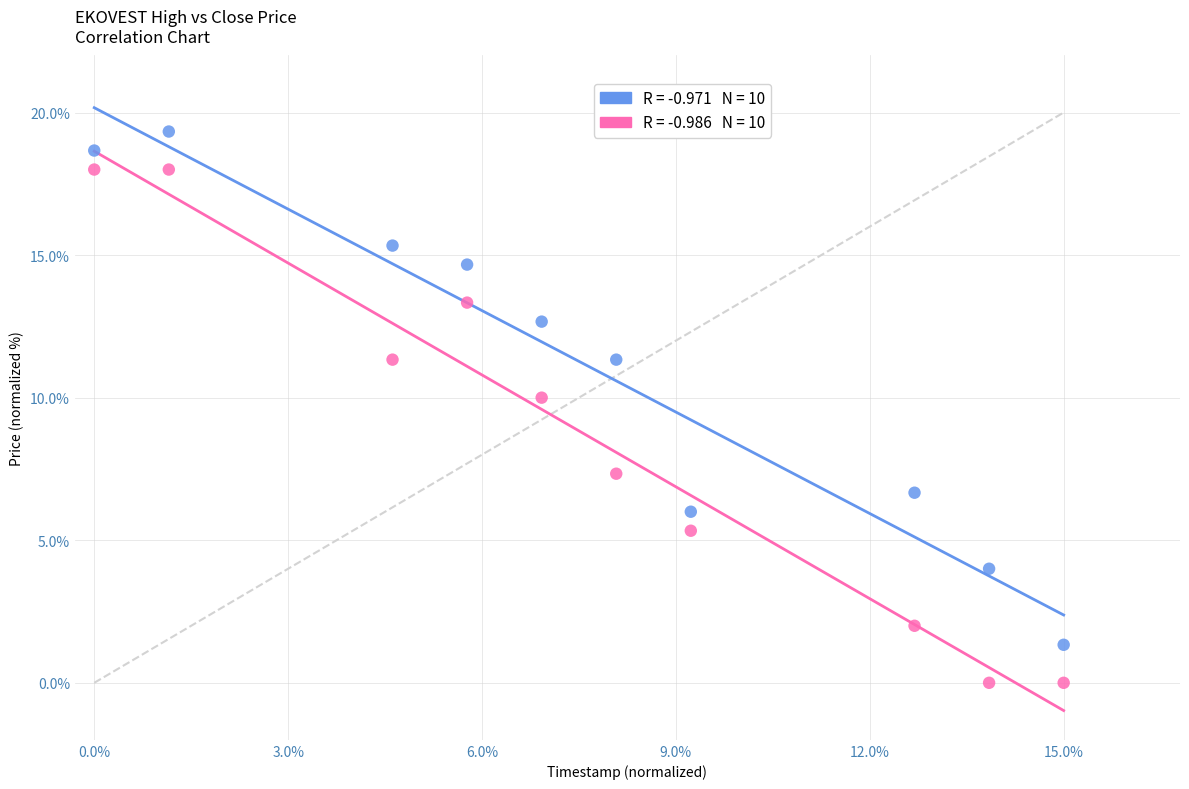

Across all data points, what is the range of X values (max minus min)?

1.0